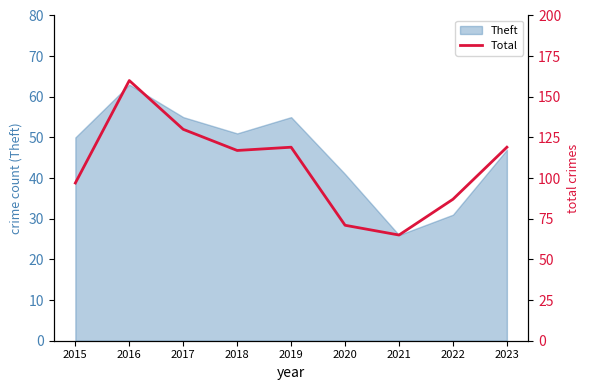

What is the minimum value shown in the chart?

65